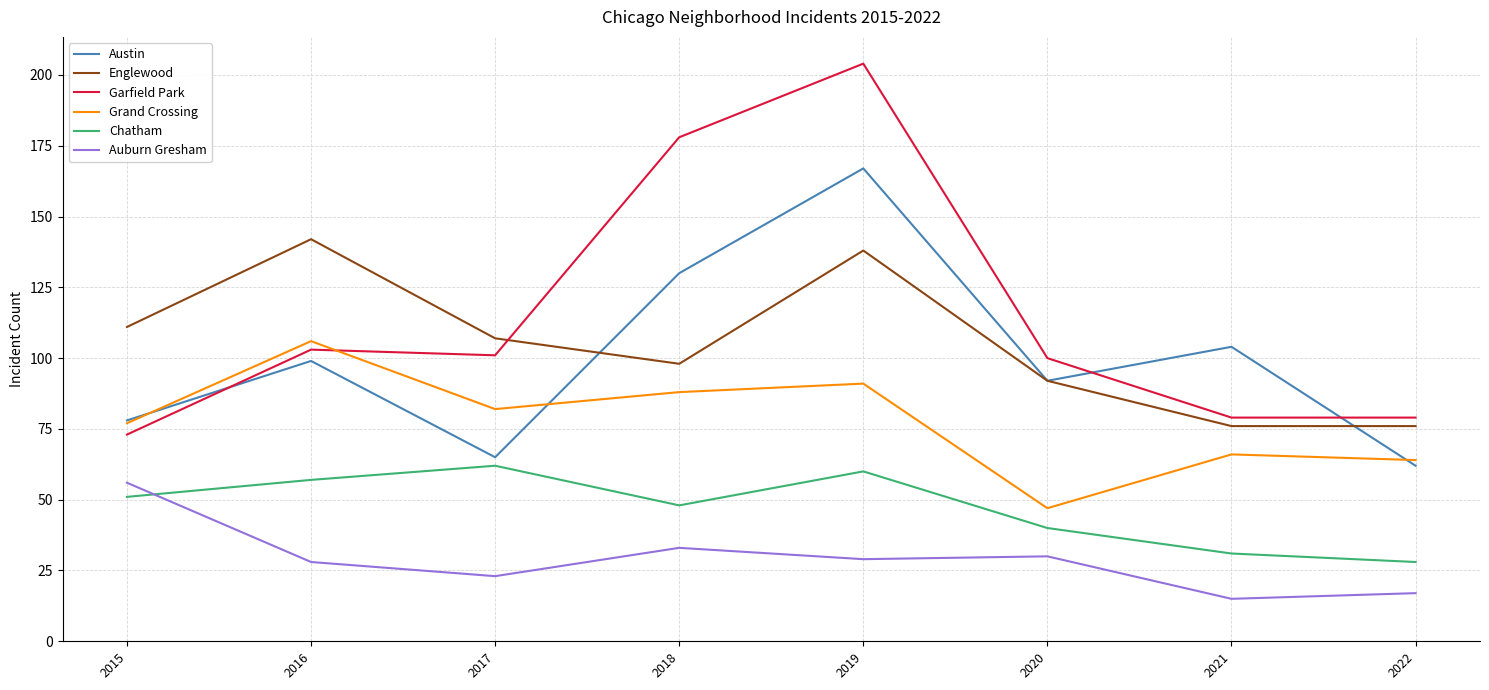

Is the value of Auburn Gresham at 2018 greater than the value of Englewood at 2021?

No